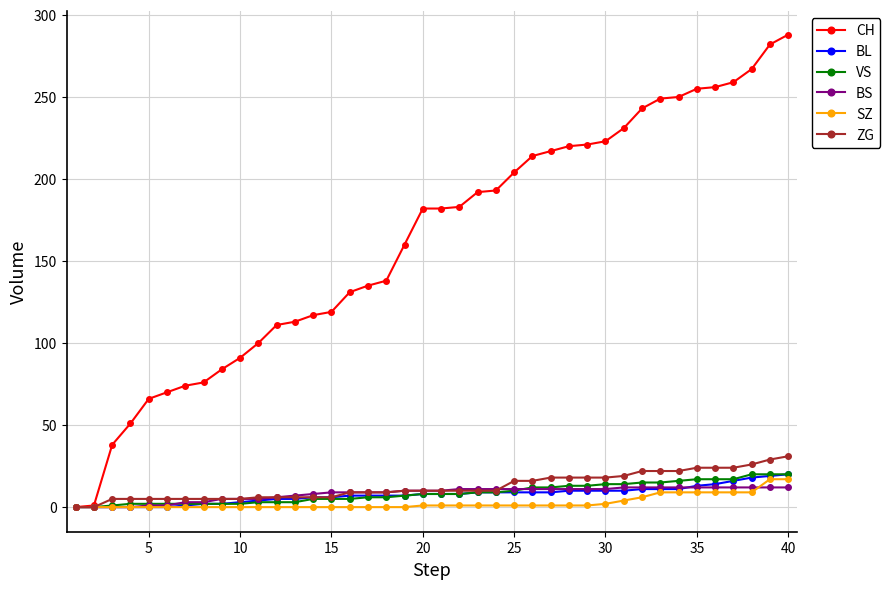

Which series has the largest total across all categories?

CH